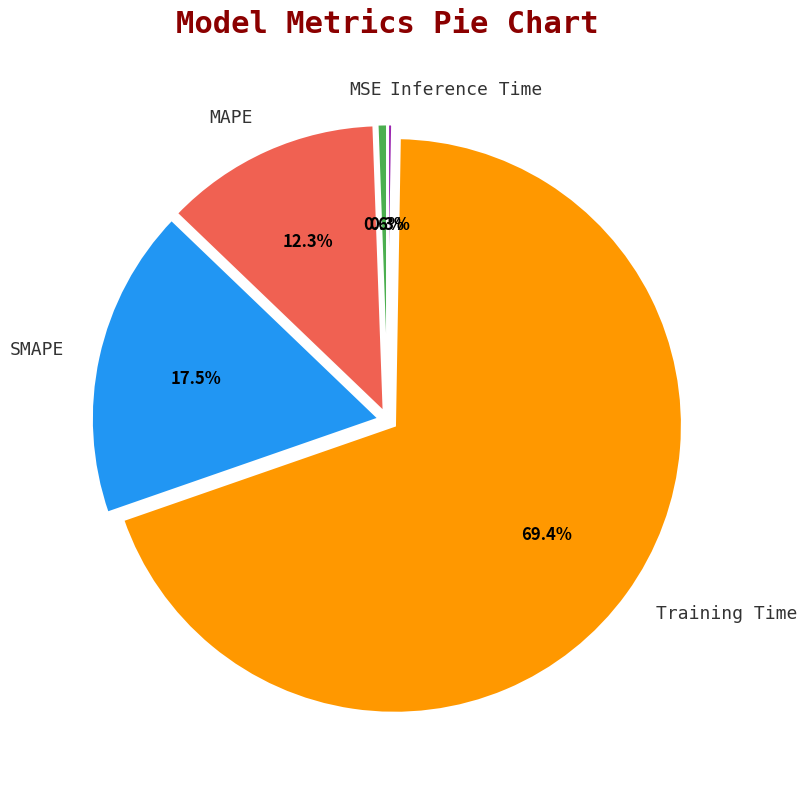

True or false: MAPE accounts for 12% of the total.

True